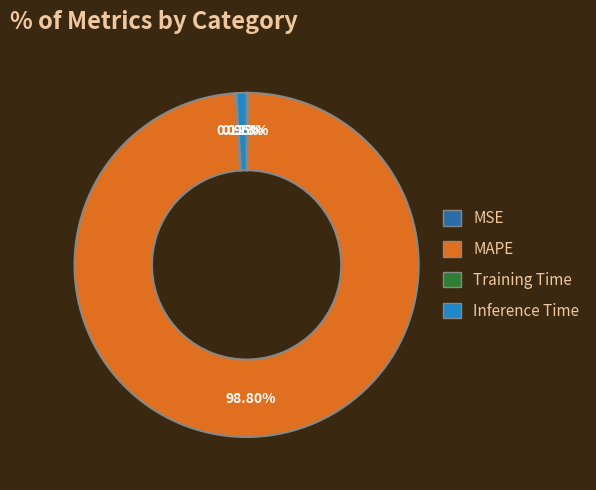

To the nearest percent, what percentage of the pie is Inference Time?

1%